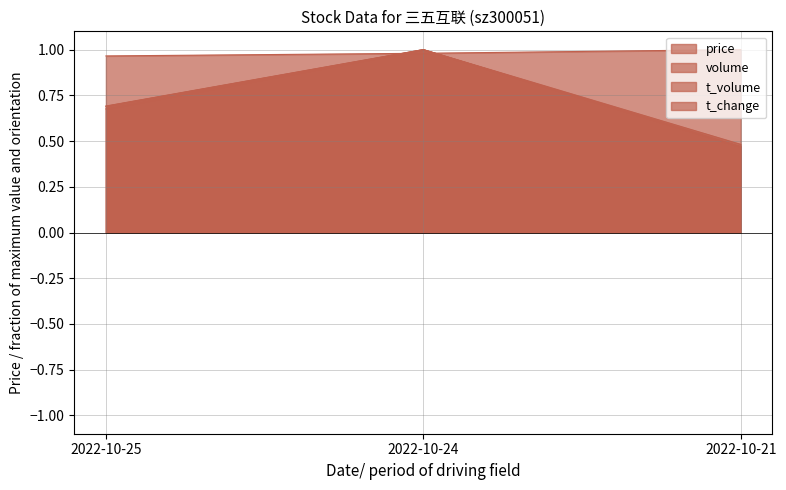

What is the average value of the t_volume series?

0.7